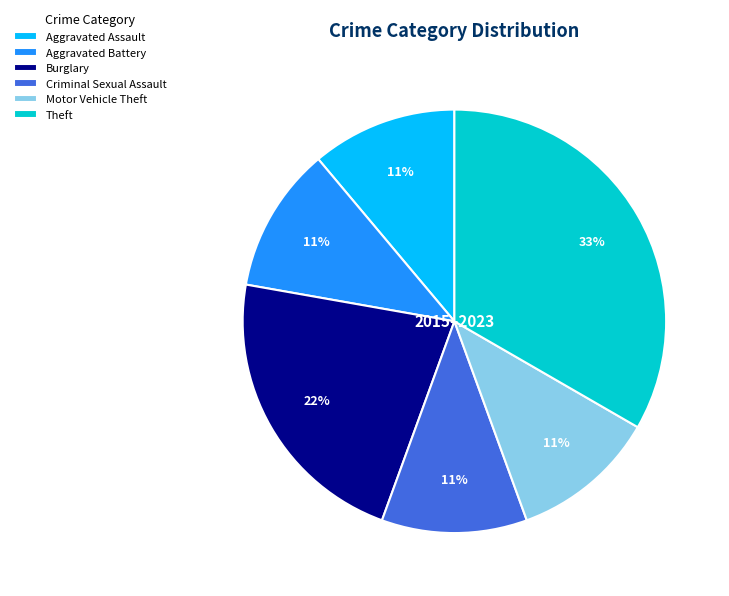

Which slice is the largest?

Theft